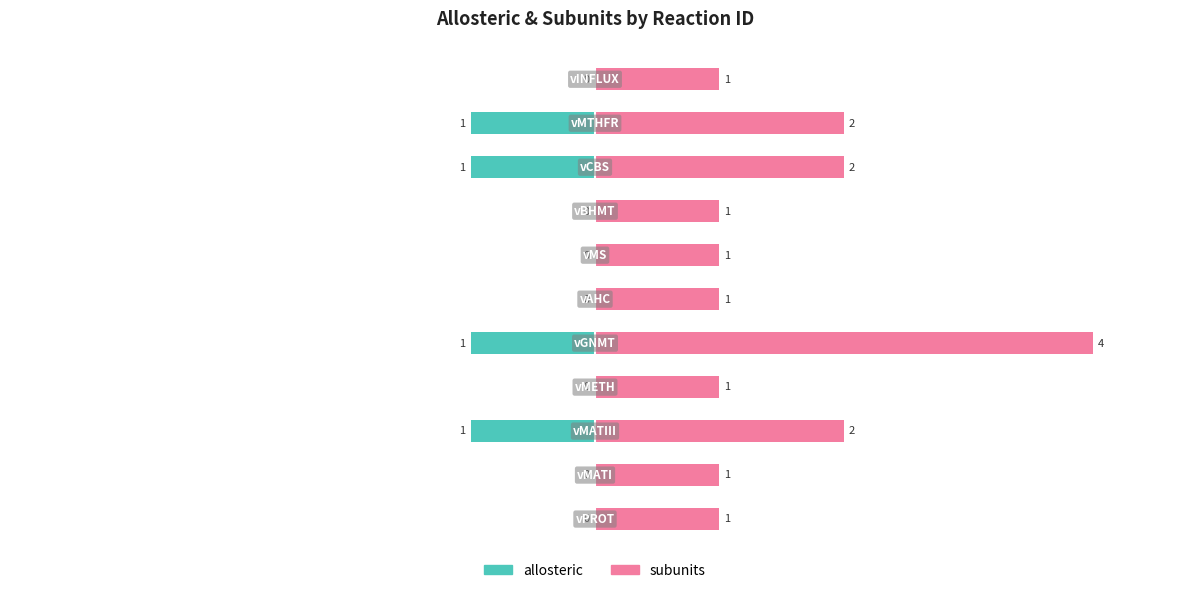

True or false: allosteric has a value of 0 at −6.

True